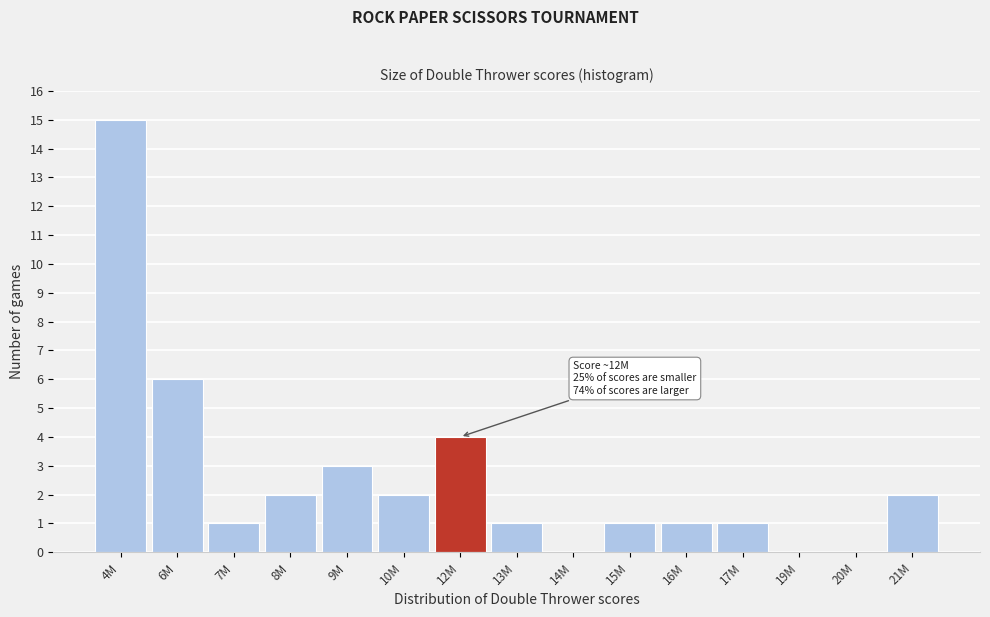

Reading left to right, what are all the values shown in this chart?

4M=15	6M=6	7M=1	8M=2	9M=3	10M=2	12M=4	13M=1	14M=0	15M=1	16M=1	17M=1	19M=0	20M=0	21M=2